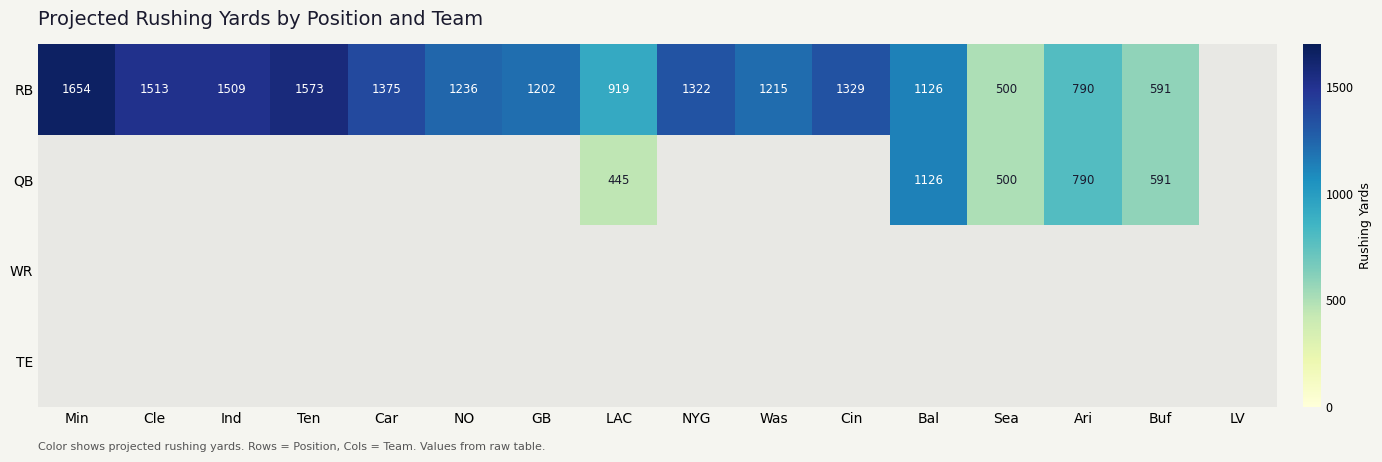

Which has a higher value, NO or Min?

Min